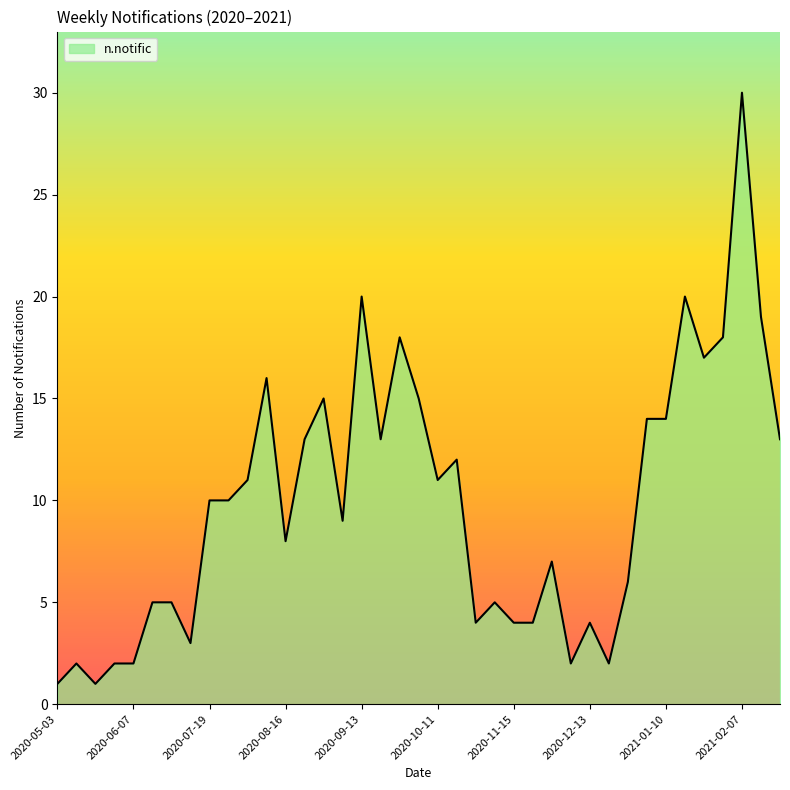

What is the maximum value shown in the chart?

30